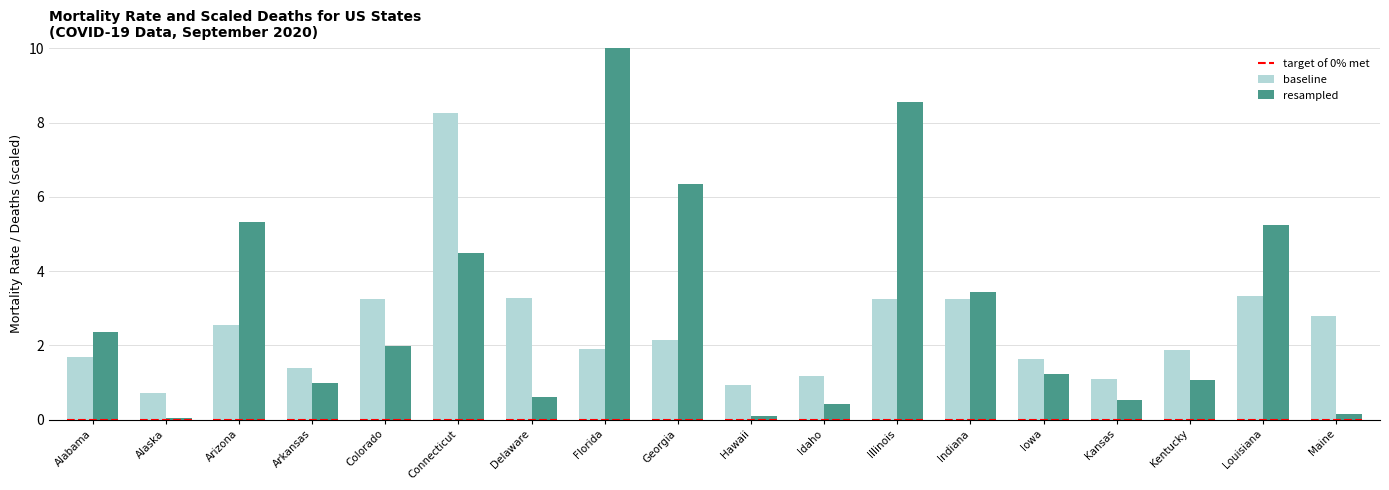

The baseline series shows 1.1 at Kansas. True or false?

True